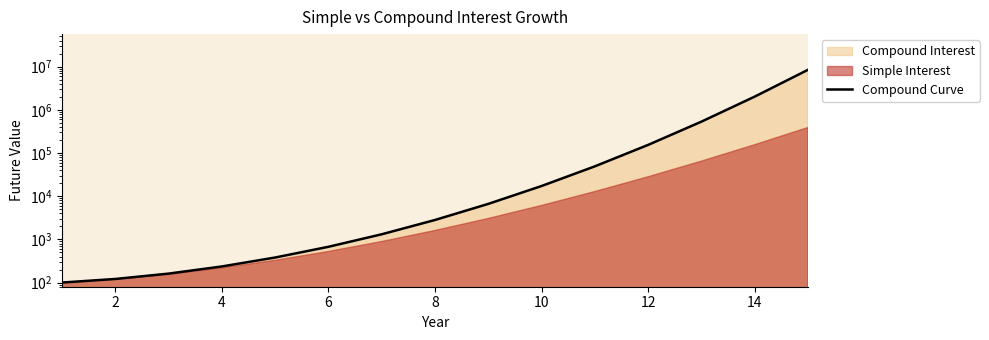

Is it true that the value at 14 is 909.6?

False